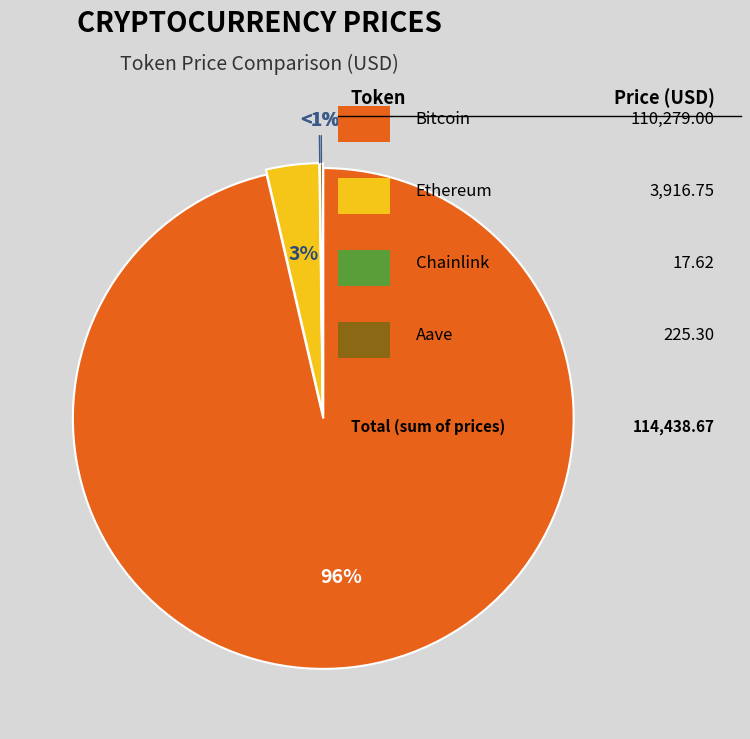

Which category has the biggest portion of the pie?

Bitcoin